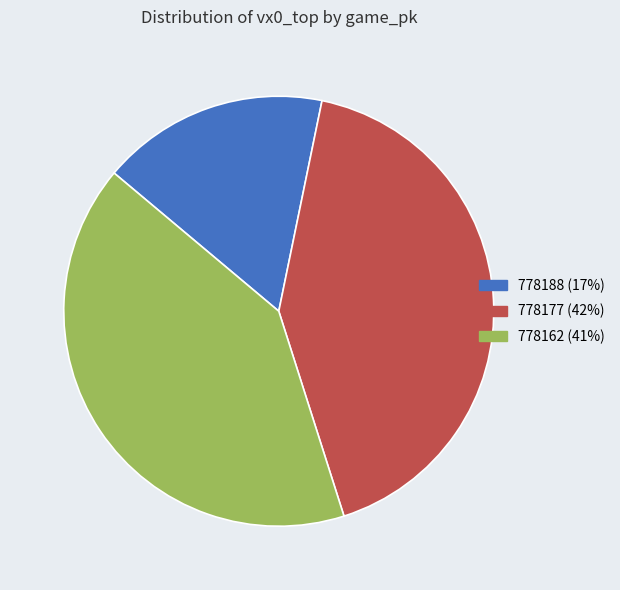

Rank the categories by value from highest to lowest.

778177, 778162, 778188